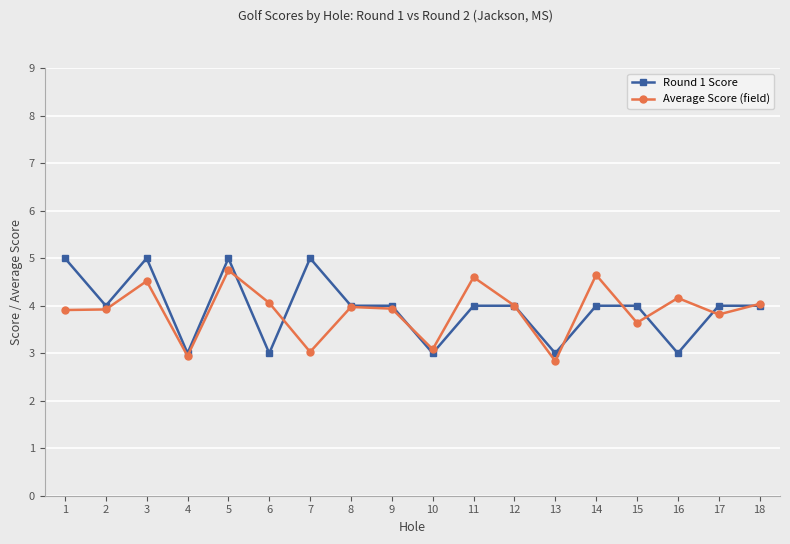

Rank the series at 6 from lowest to highest value.

Round 1 Score, Average Score (field)